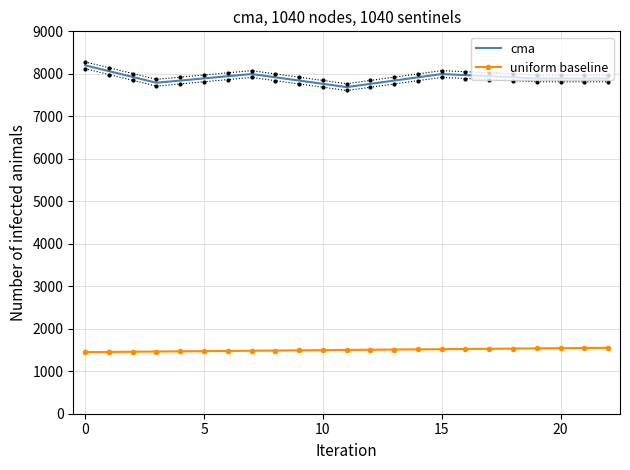

Which series changed the most between 12 and 15?

cma